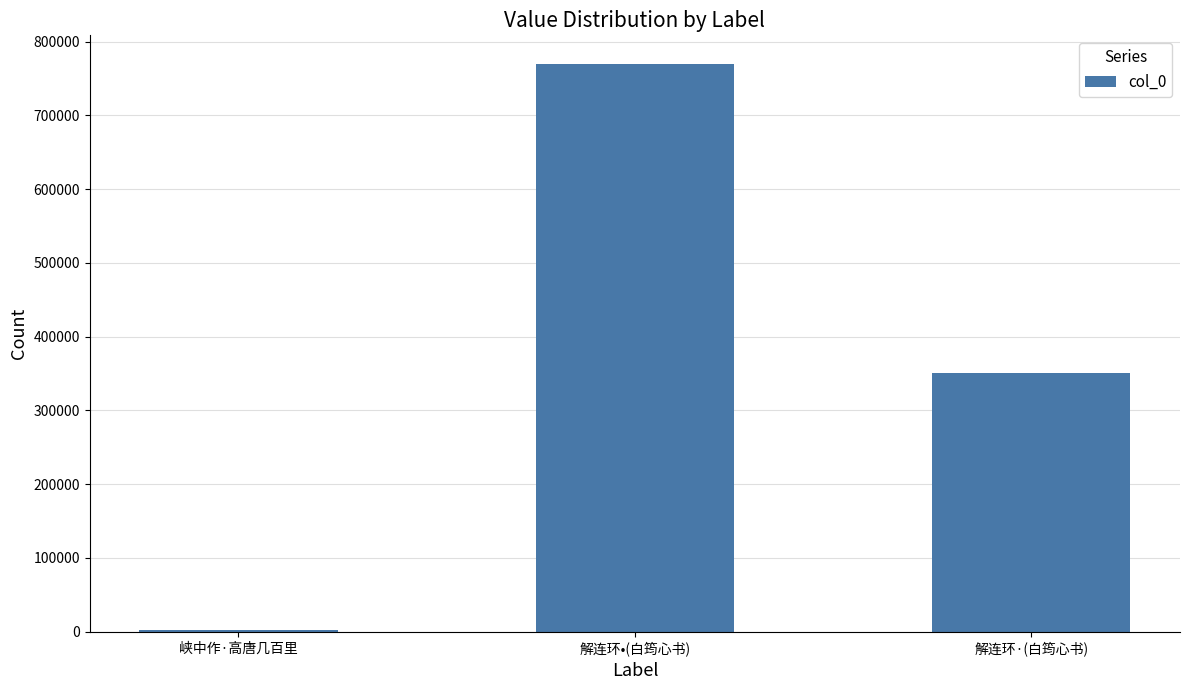

Where does the data first go above 350894?

解连环•(白筠心书)